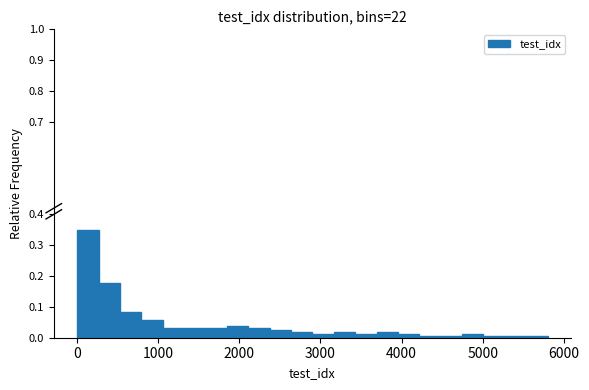

Around what value on the x-axis is the tallest bar? Give the approximate position of its centre, as read against the axis.

100